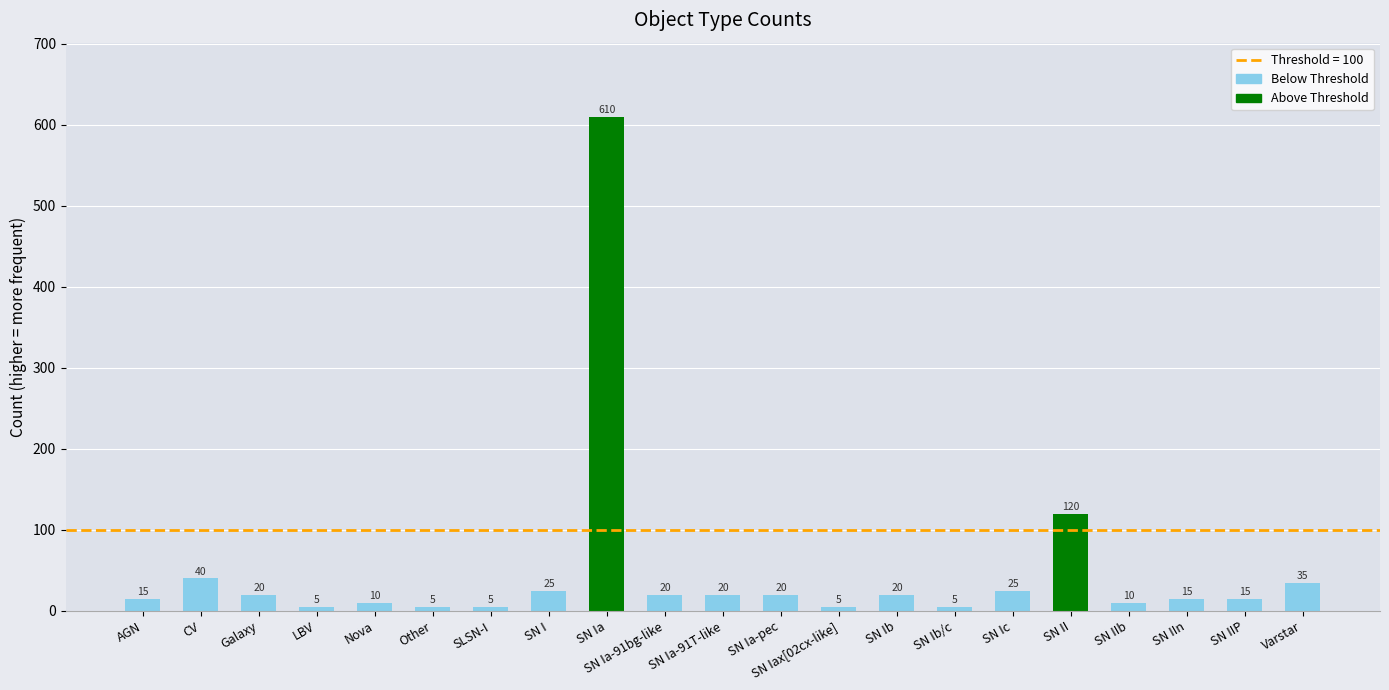

Approximately how many times larger is the value at AGN compared to SN IIP?

1.0